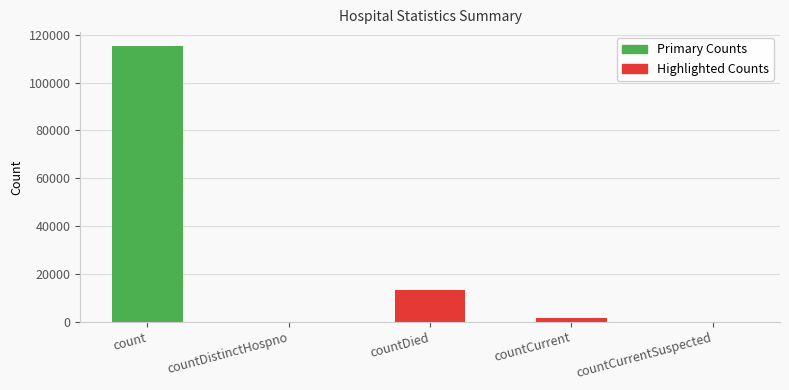

True or false: the data shows 0 at countCurrentSuspected.

True